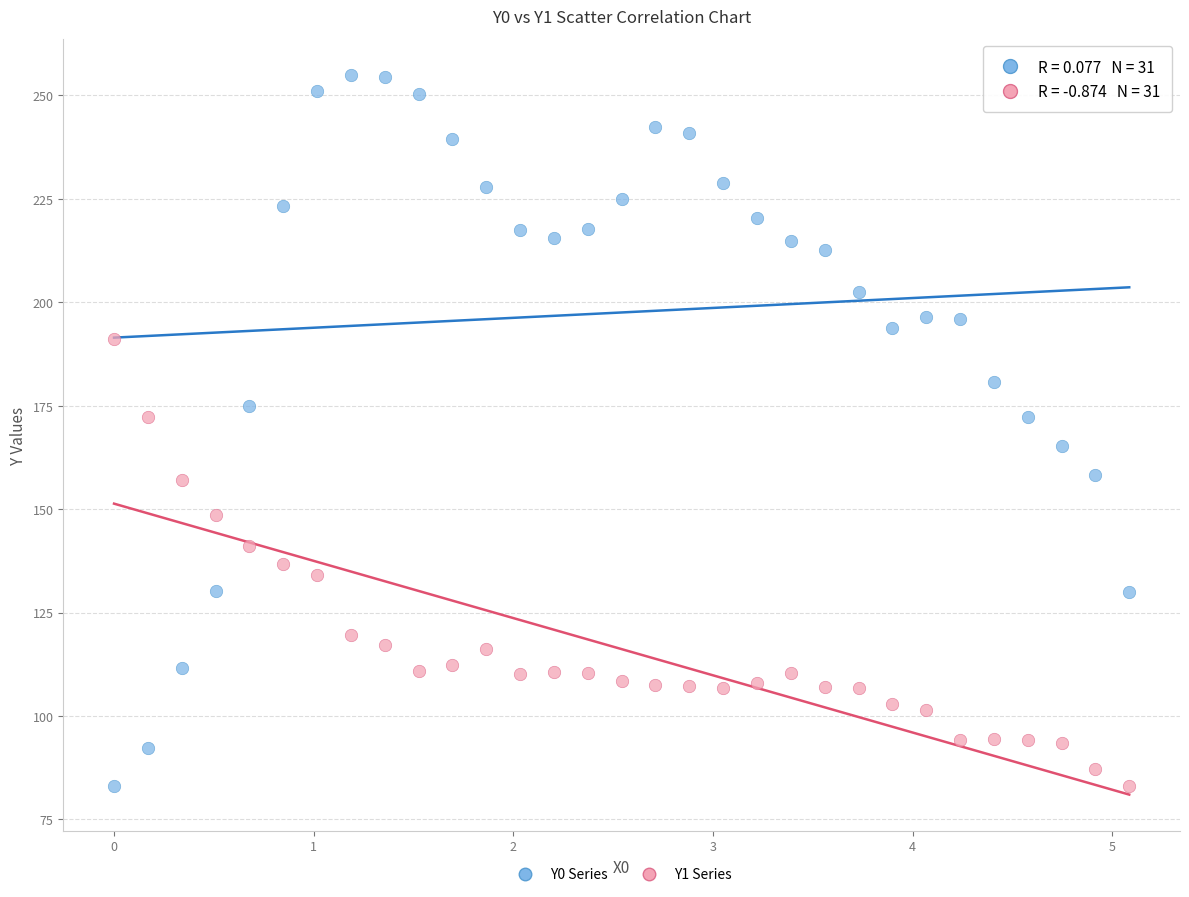

Which series reaches the maximum Y coordinate?

Y0 Series